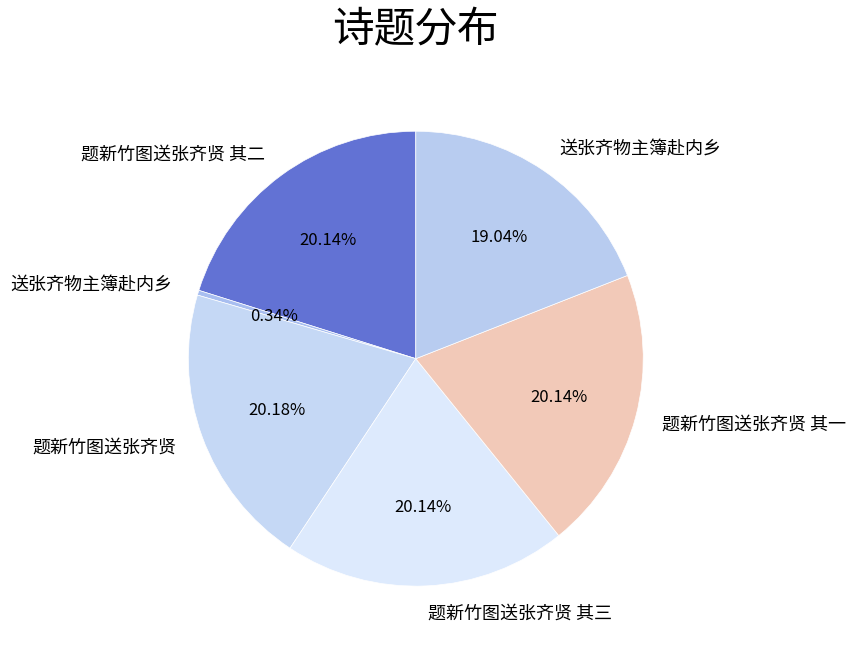

What is the largest slice in the pie chart?

题新竹图送张齐贤